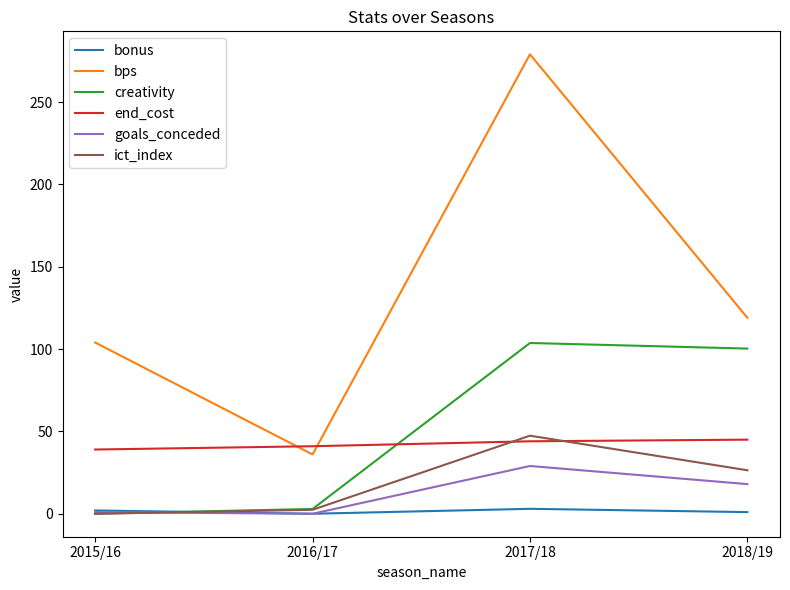

How many lines are shown in the chart?

6